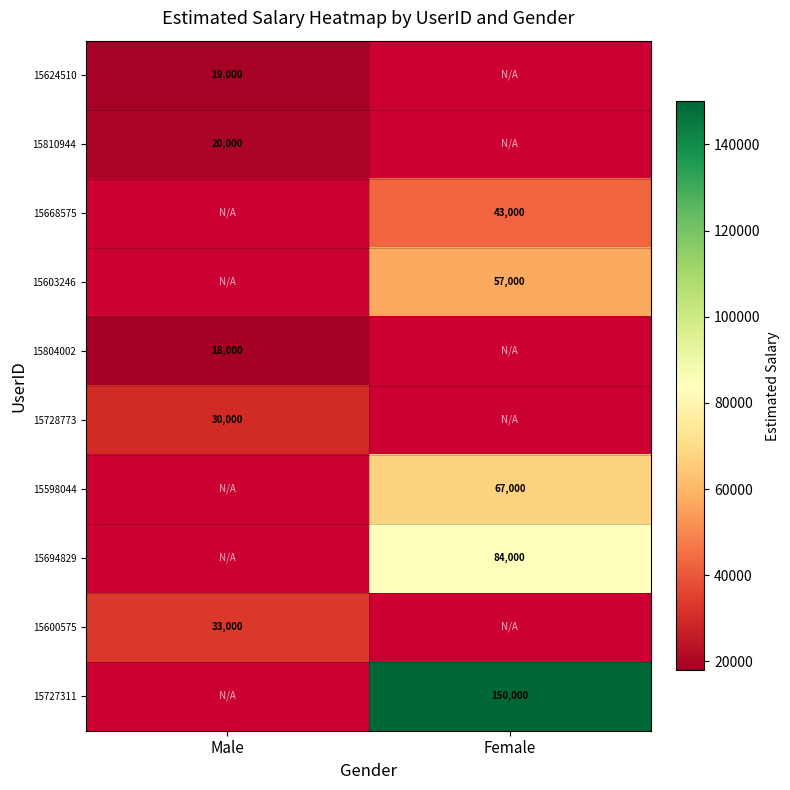

Which category has the highest value across all series?

Female